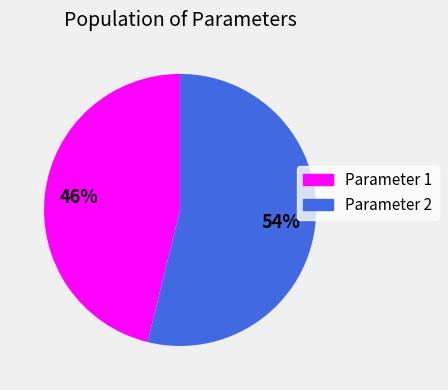

Does any single category account for the majority?

Yes